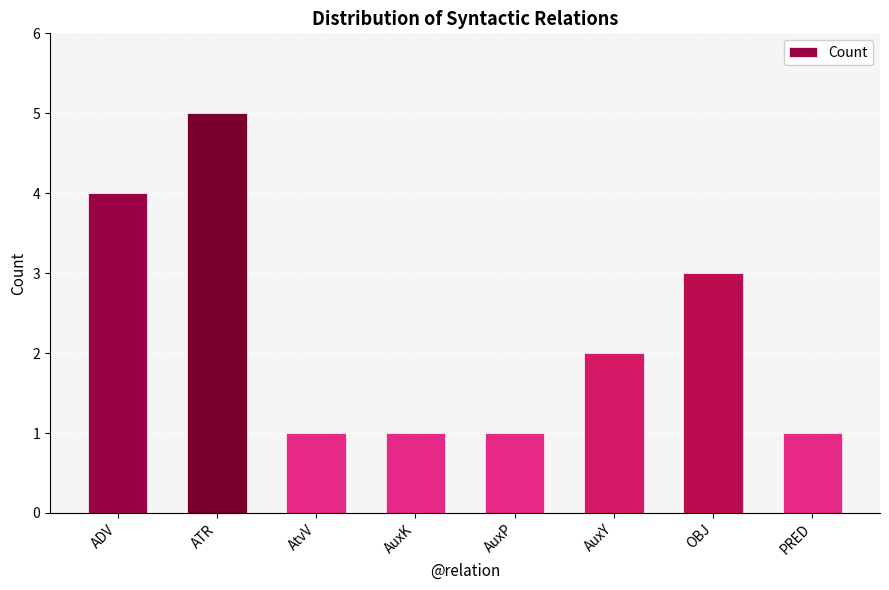

Reading left to right, list all the values displayed in this chart.

4	5	1	1	1	2	3	1